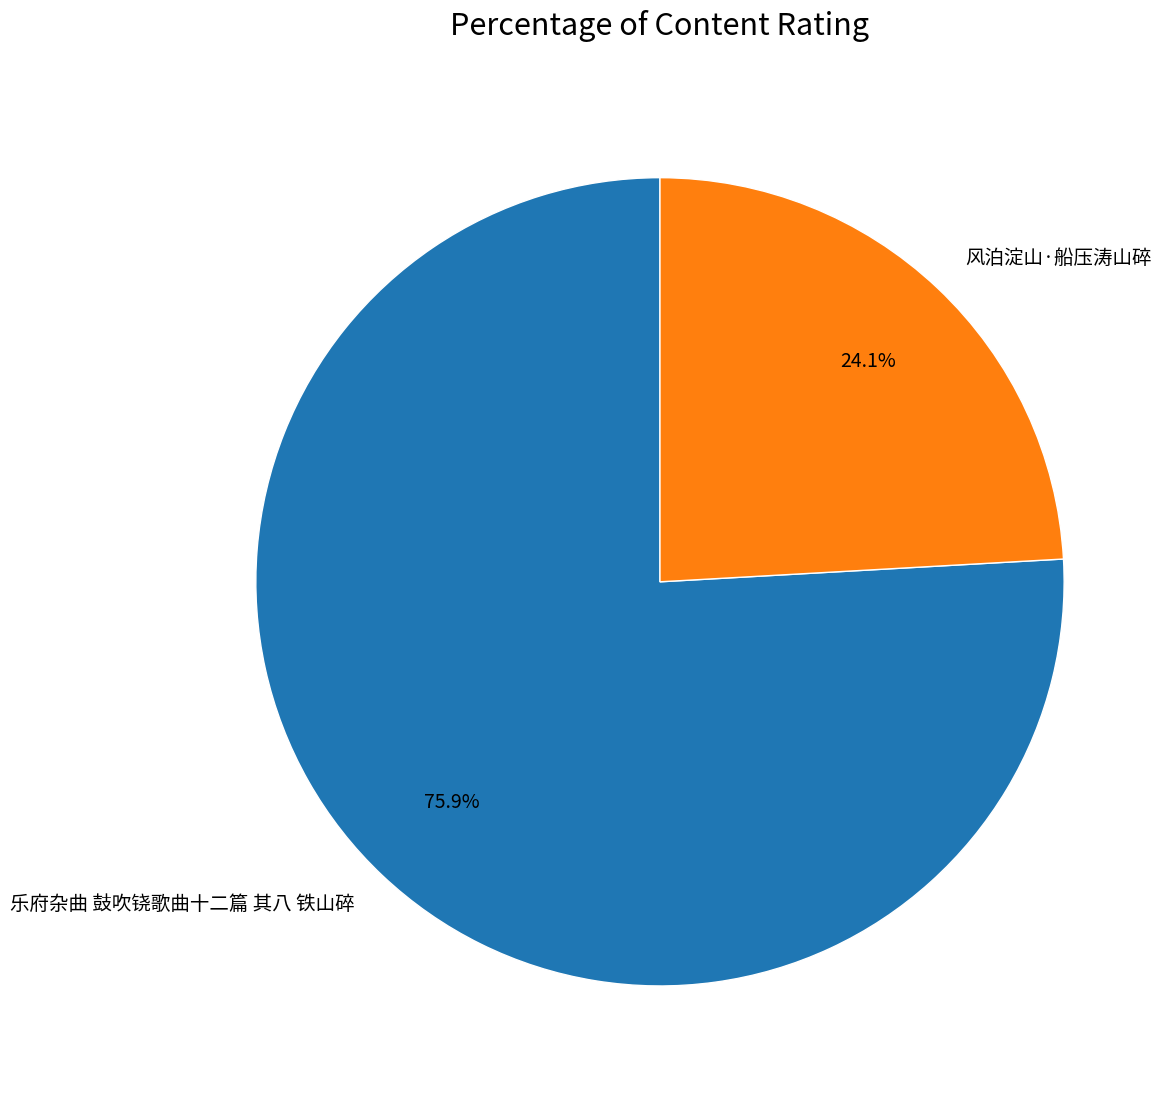

Rank the categories by value from highest to lowest.

乐府杂曲 鼓吹铙歌曲十二篇 其八 铁山碎, 风泊淀山·船压涛山碎